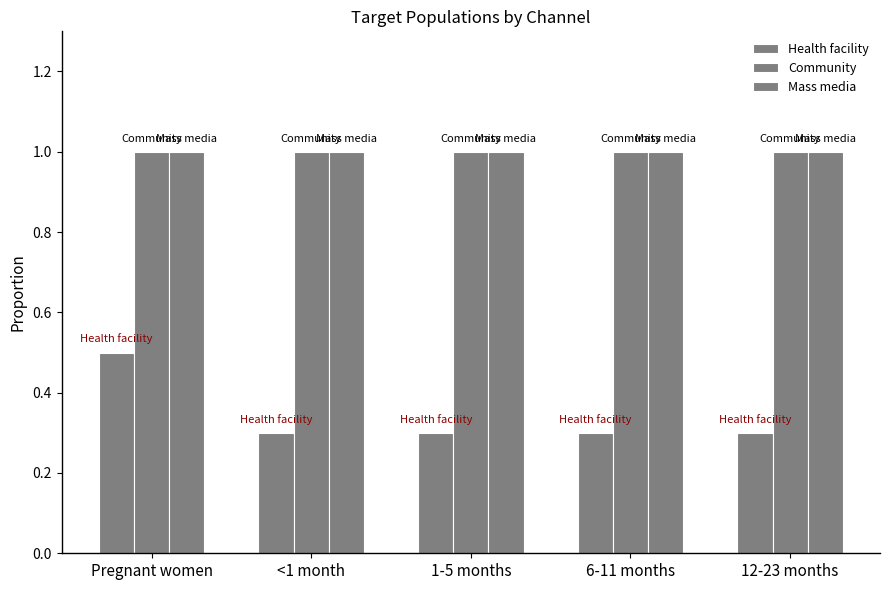

The value of Mass media at 6-11 months is 0.3. True or false?

False